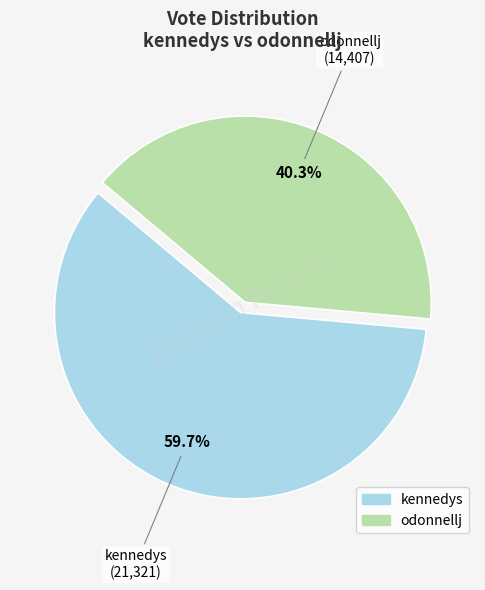

Which slice is the largest?

kennedys